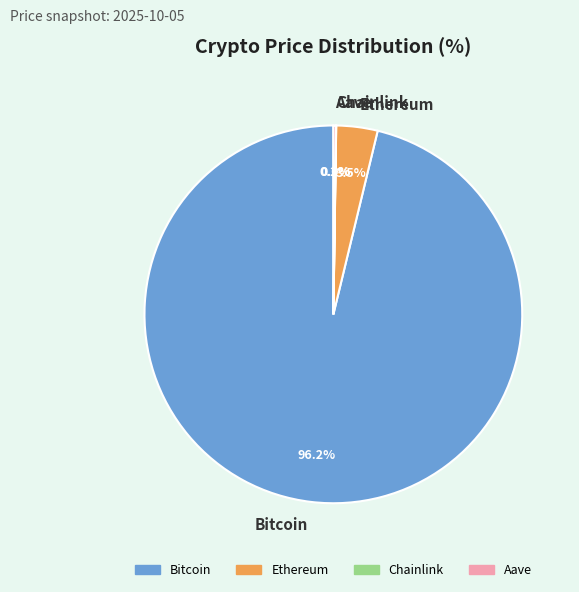

Which category accounts for the majority?

Bitcoin